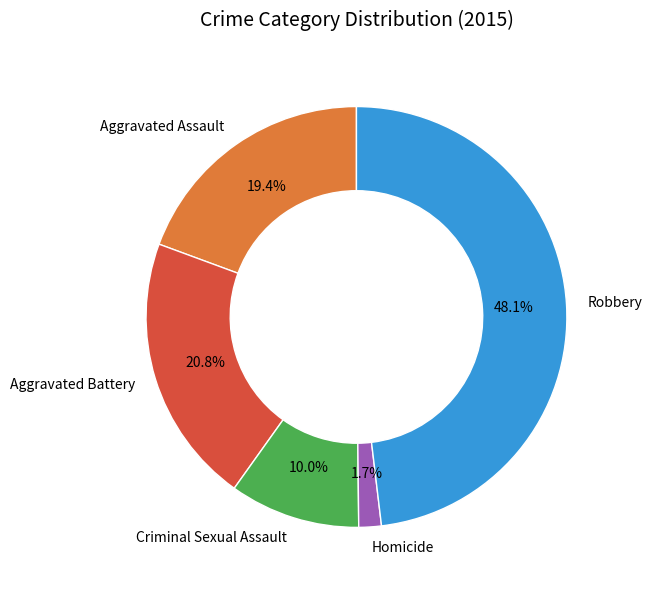

What percentage is the Robbery slice, to the nearest percent?

48%